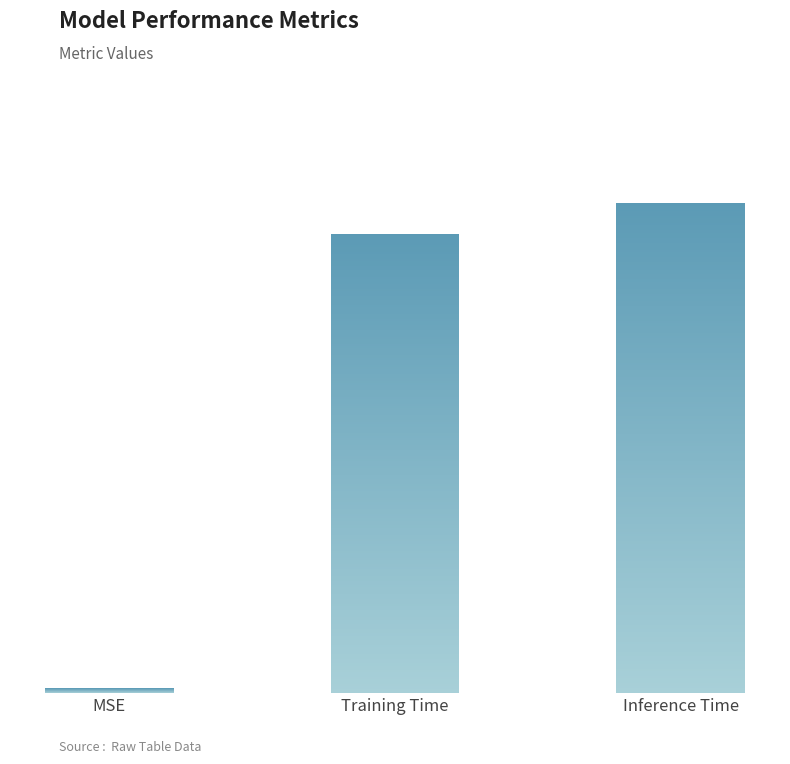

What is the sum of all values?

0.1